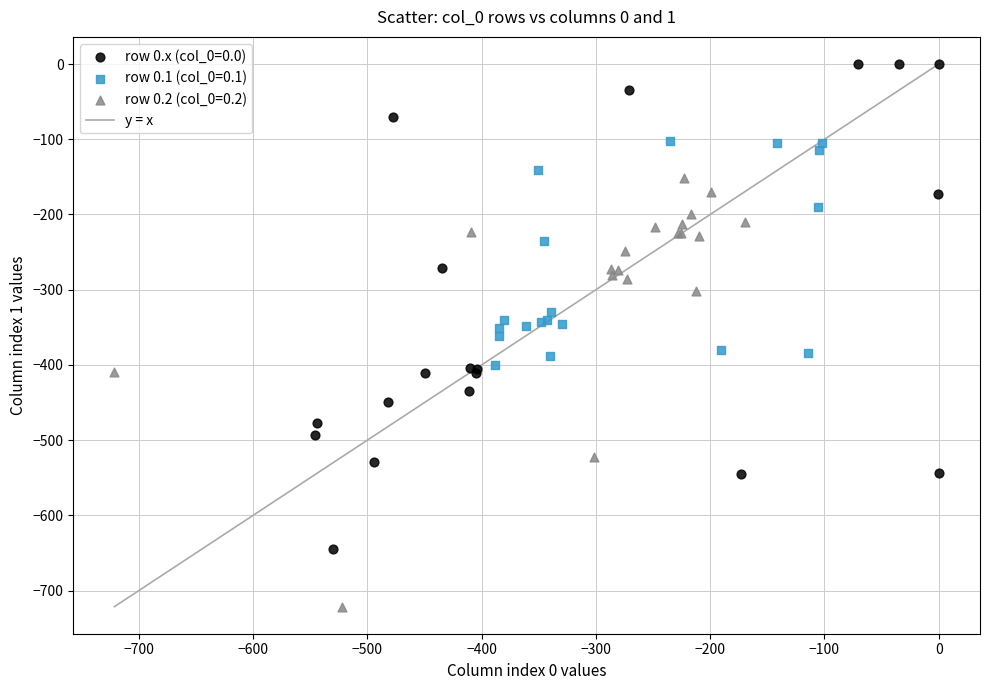

Which series has the largest Y range (max minus min)?

row 0.x (col_0=0.0)